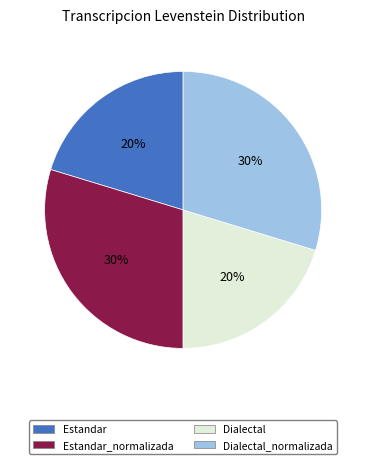

To the nearest percent, what is the average slice percentage?

25%